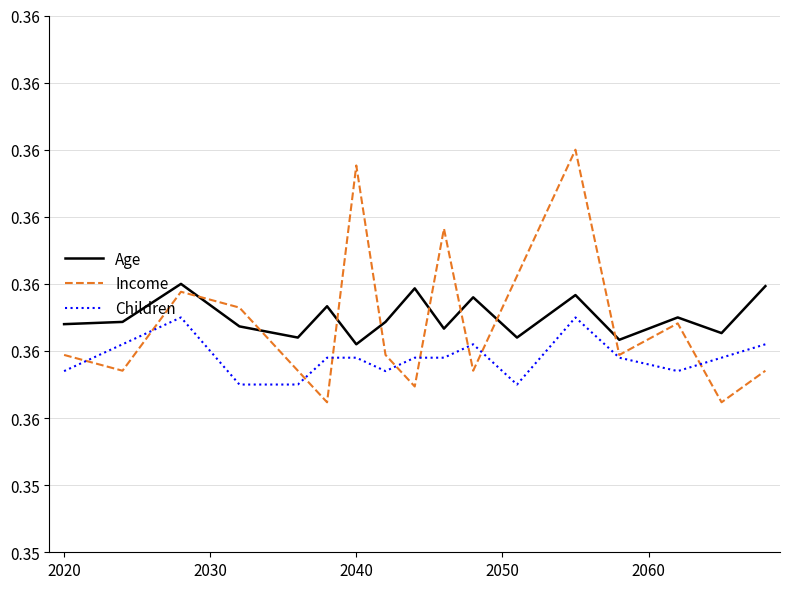

After their last crossing, which series has the higher values: Children or Income?

Children